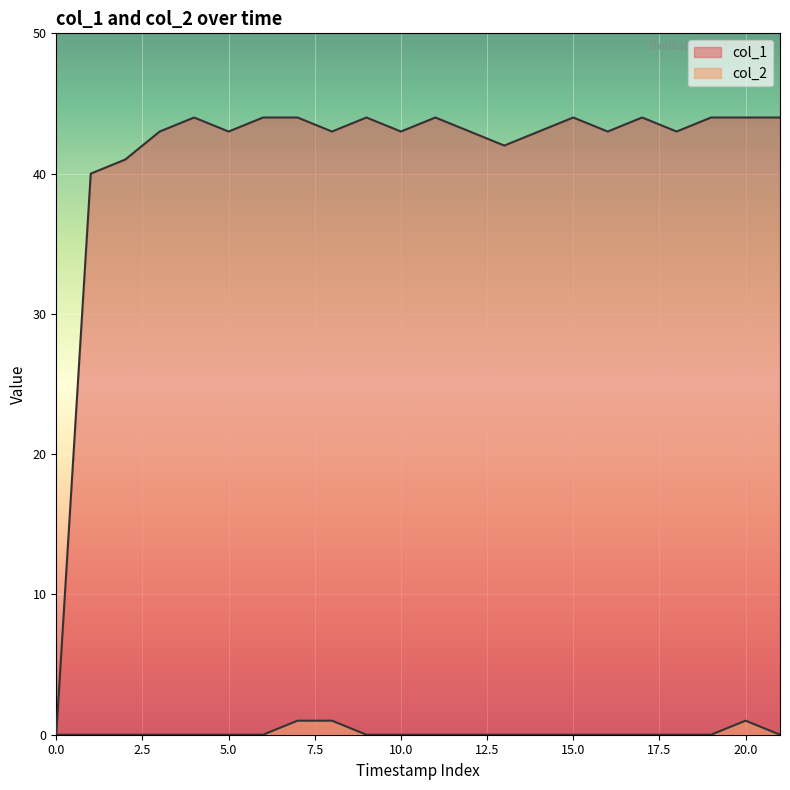

Rank the series by their maximum value, from lowest to highest.

col_2, col_1